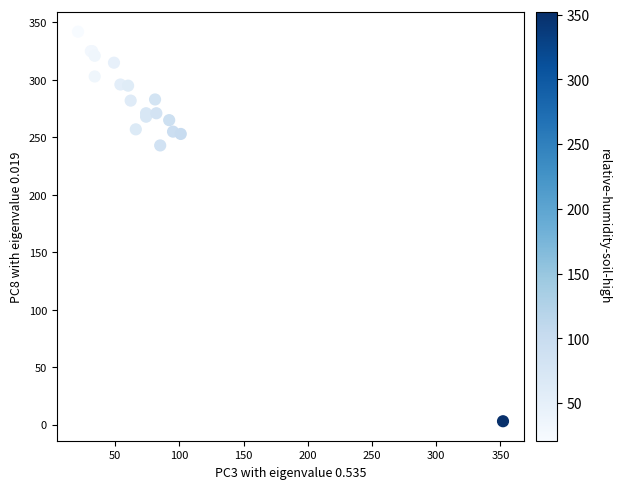

What Y value in the scatter plot is closest to 172?

243